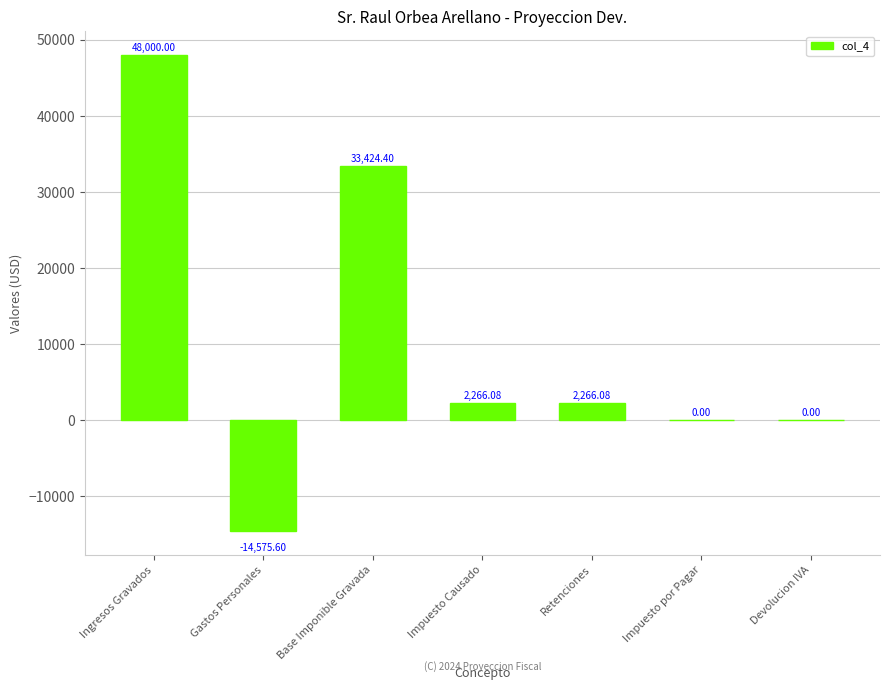

Count the number of data series in this chart.

1